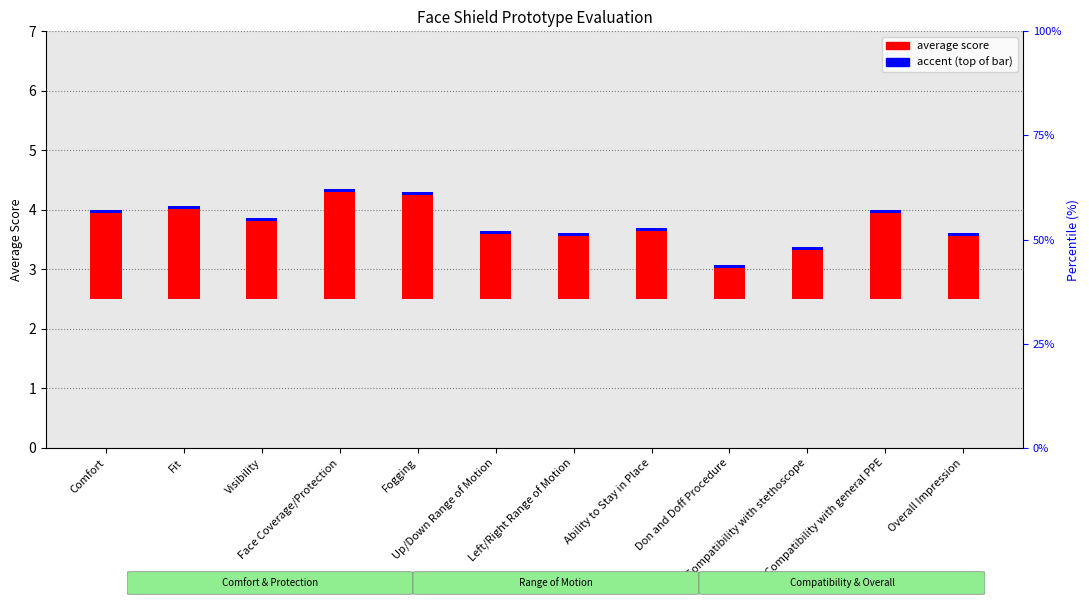

What is the ratio of the value at Fit to the value at Ability to Stay in Place?

1.3